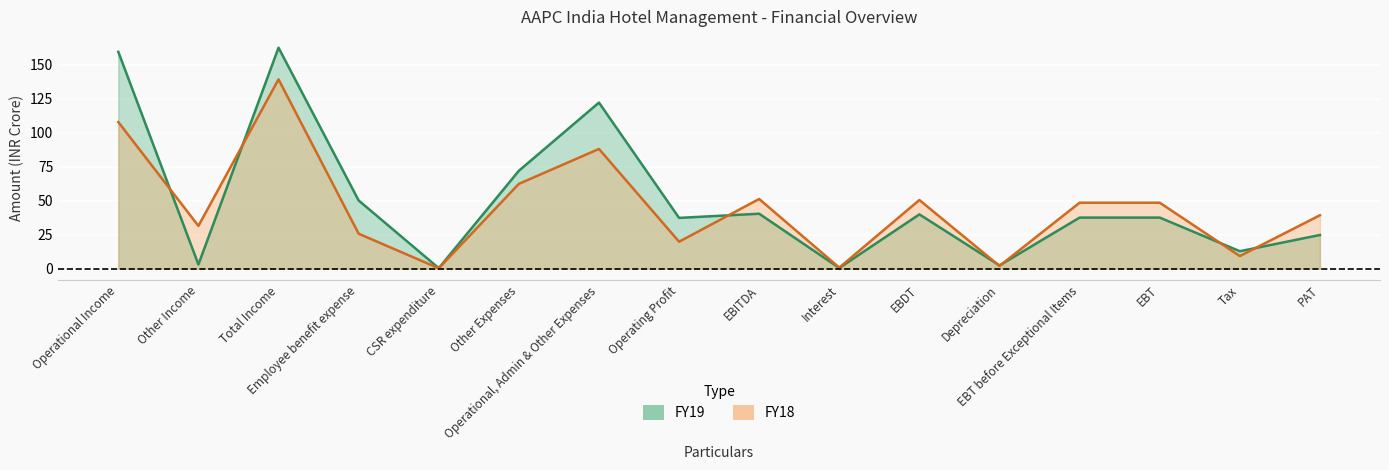

How many lines are shown in the chart?

2